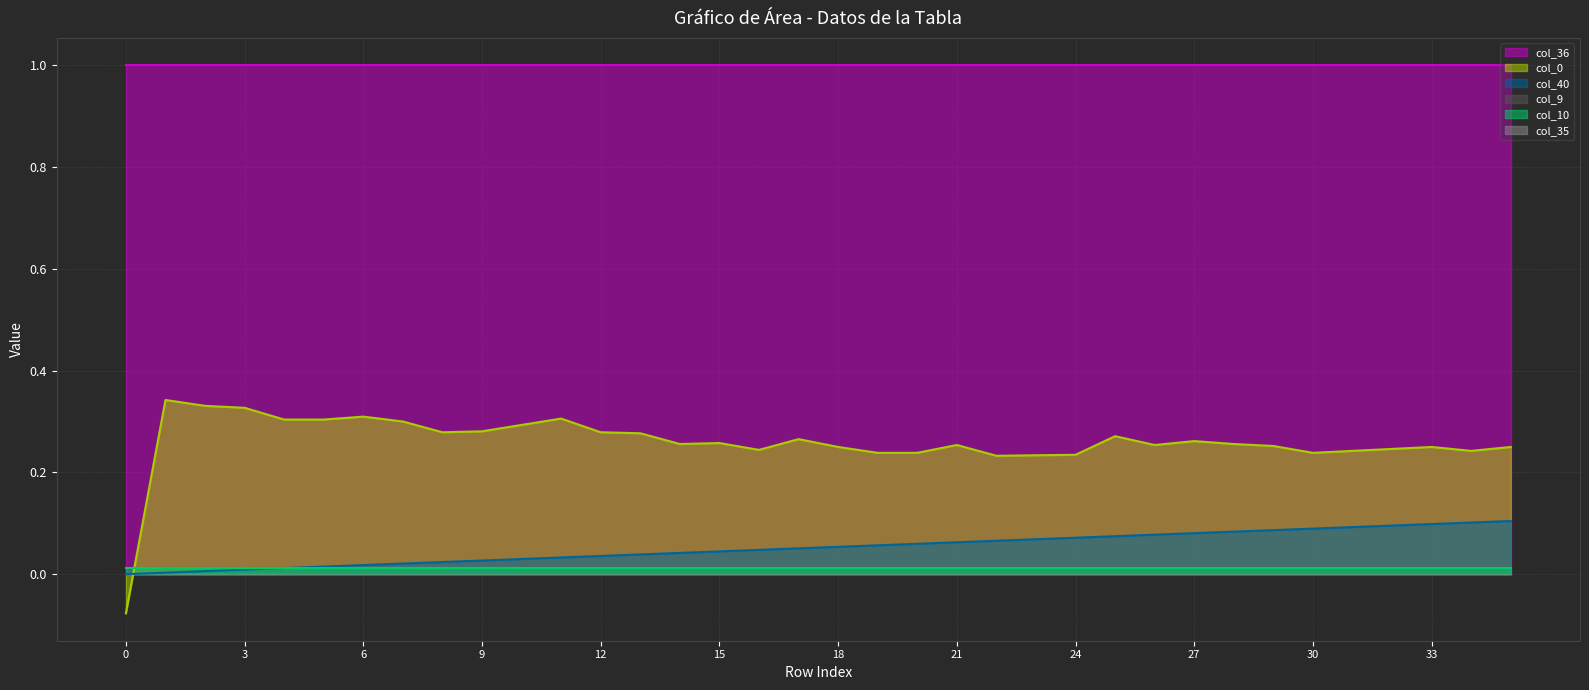

True or false: col_40 and col_35 intersect in this chart.

False